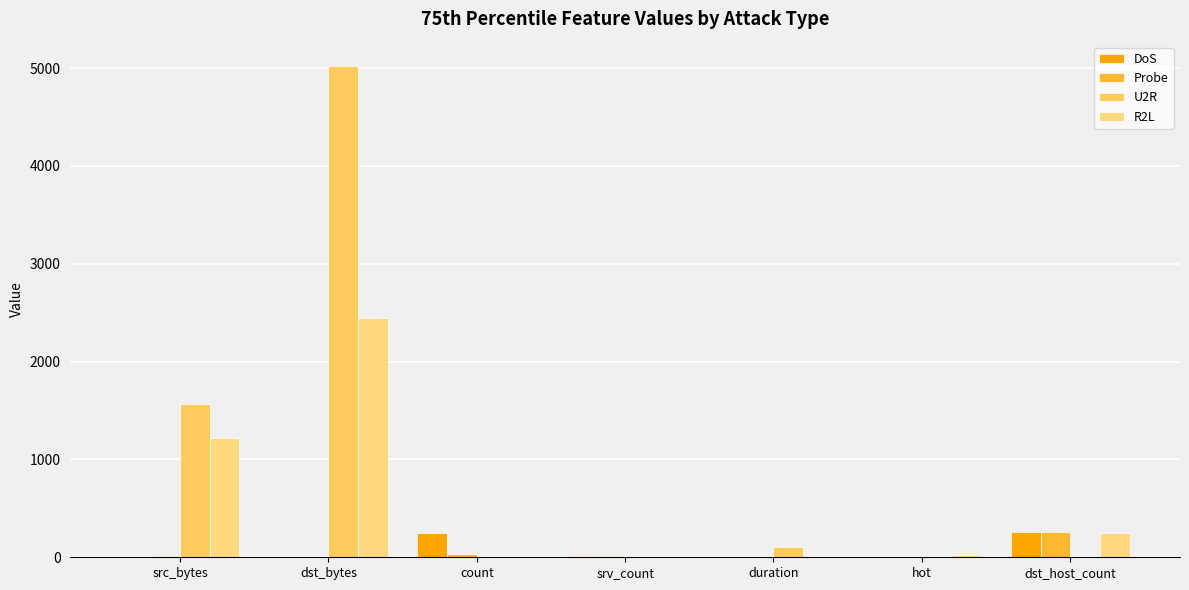

How many groups of bars are there?

7